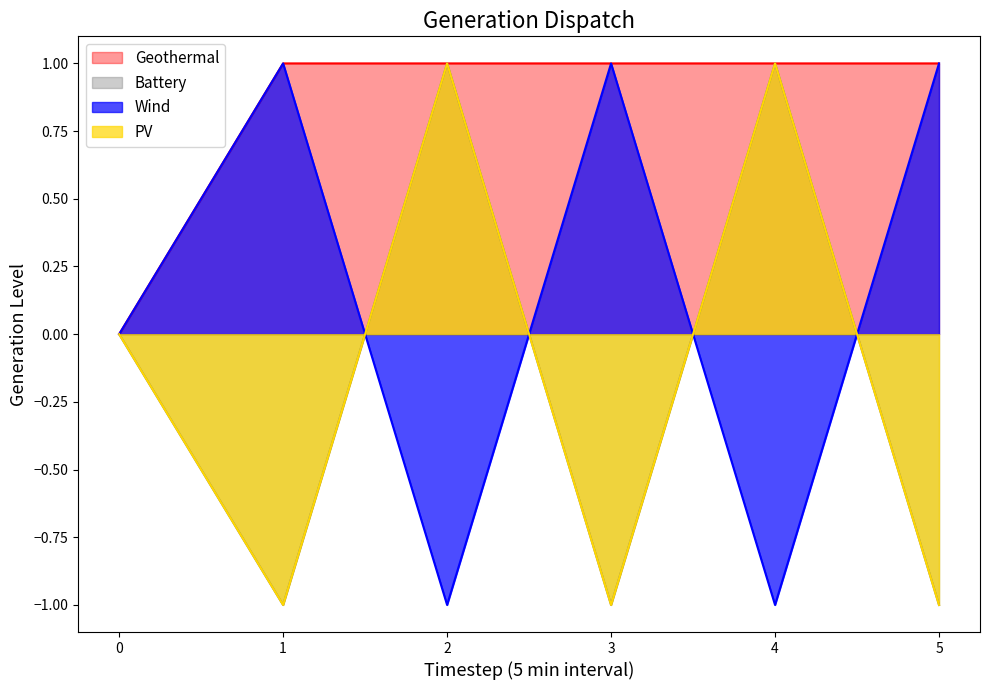

How many positive values does the col_2 series have?

3